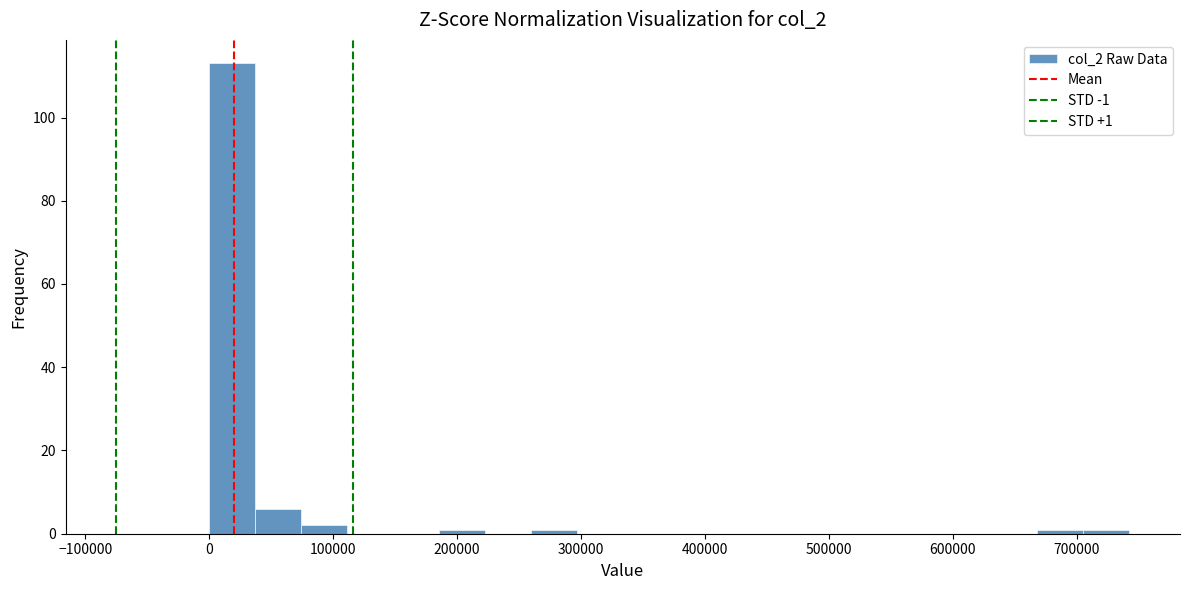

Around what value on the x-axis is the tallest bar? Give the approximate position of its centre, as read against the axis.

20000